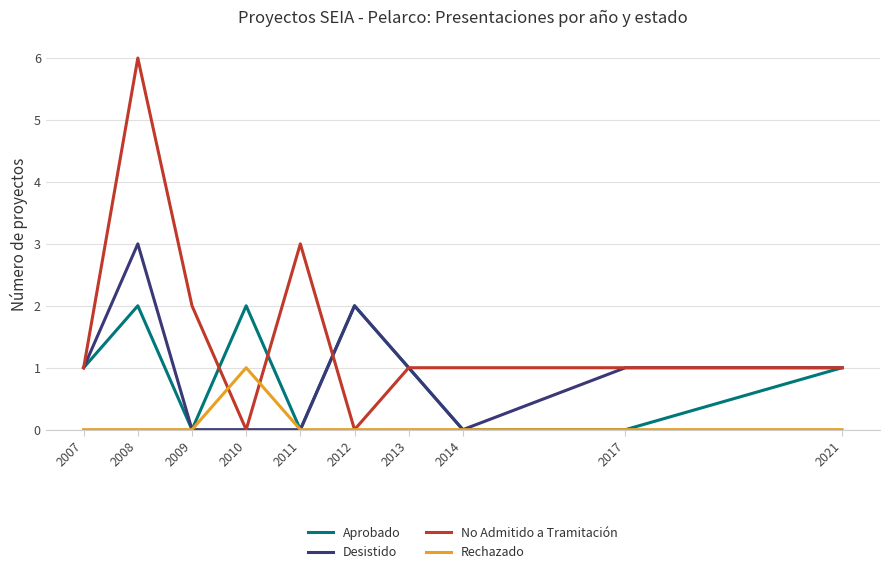

Which label corresponds to the largest value in the chart?

2008